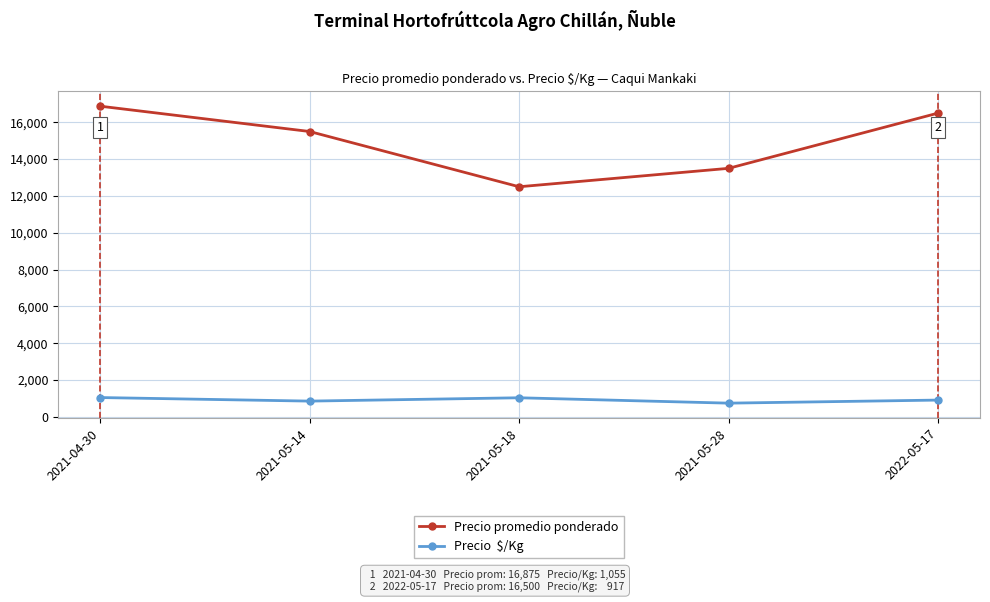

How many lines are shown in the chart?

2